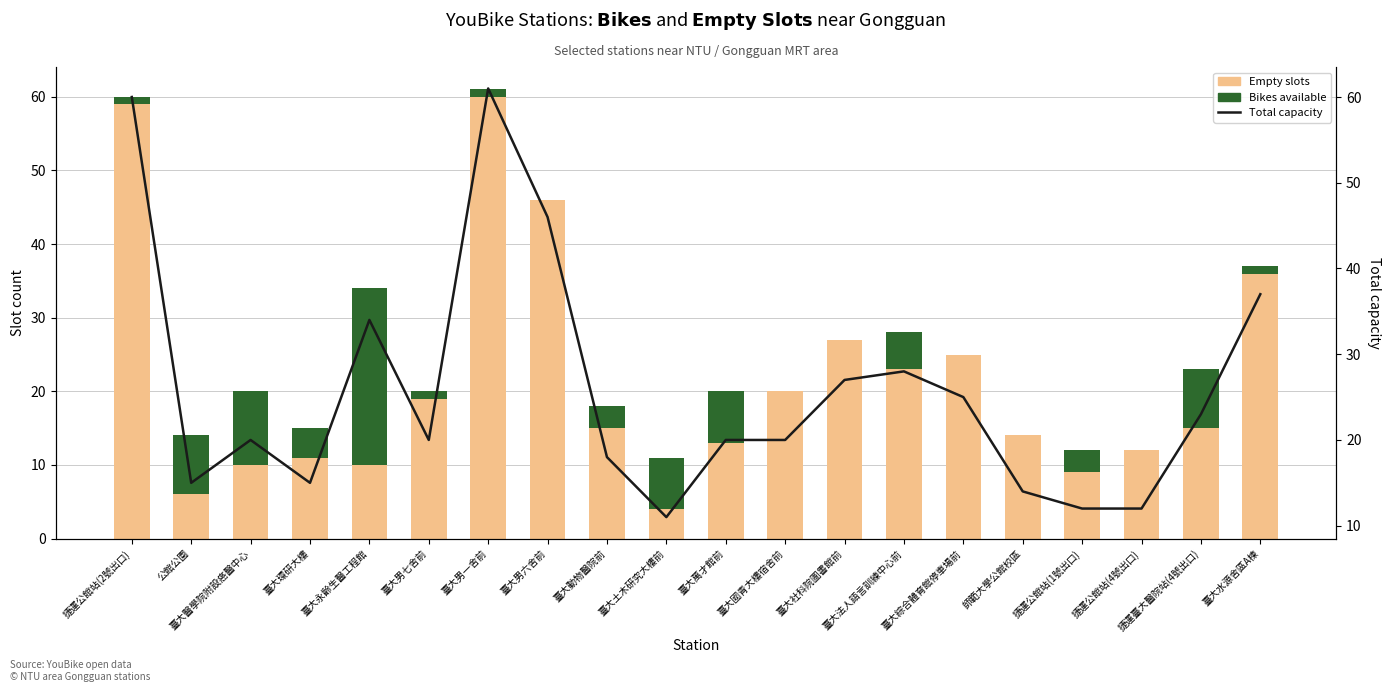

How many values in Bike are above zero?

14